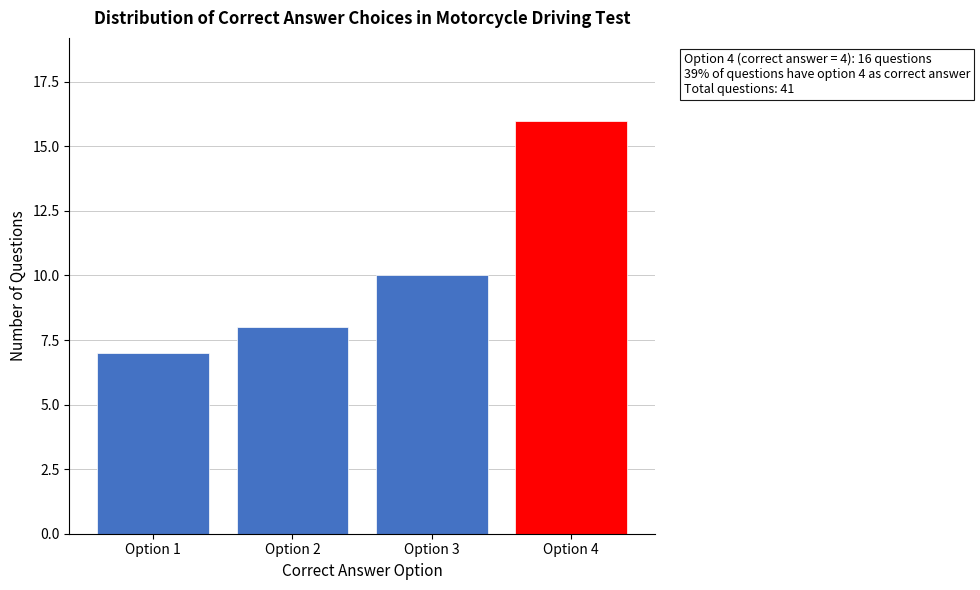

Reading left to right, list all the values displayed in this chart.

7	8	10	16